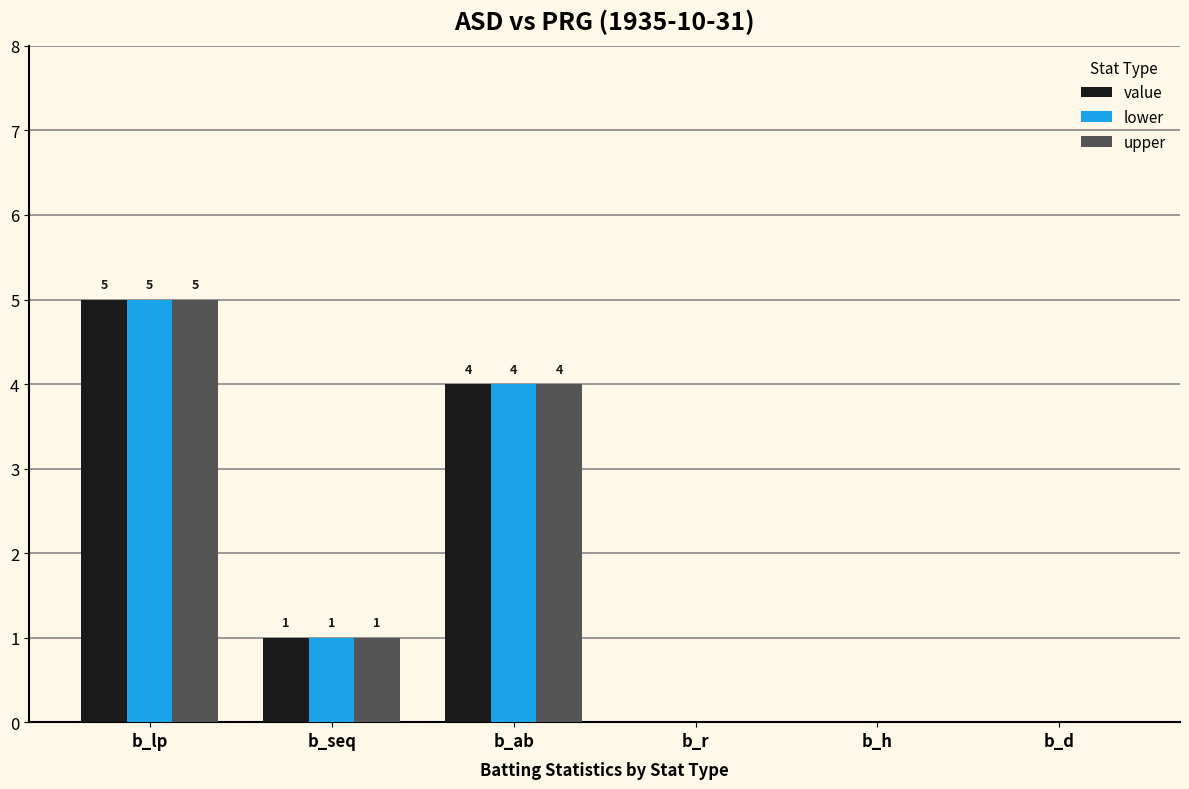

What is the sum of all value values?

10